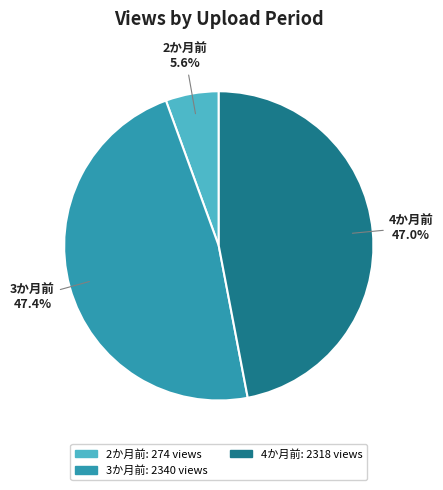

Is there any slice that represents more than half of the pie?

No